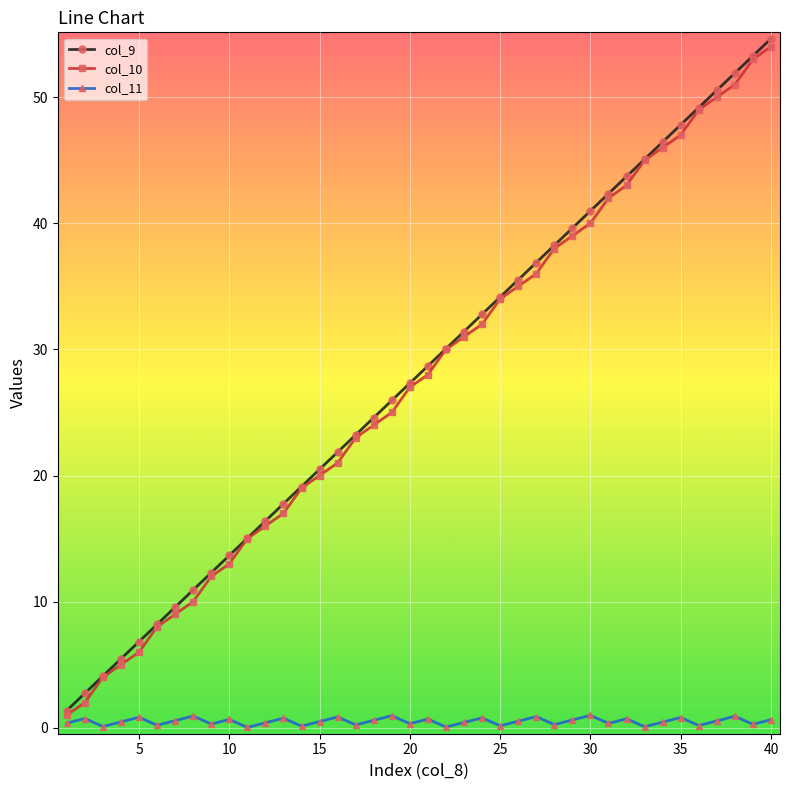

What is the value of the col_9 point at the 7th from the left?

9.6